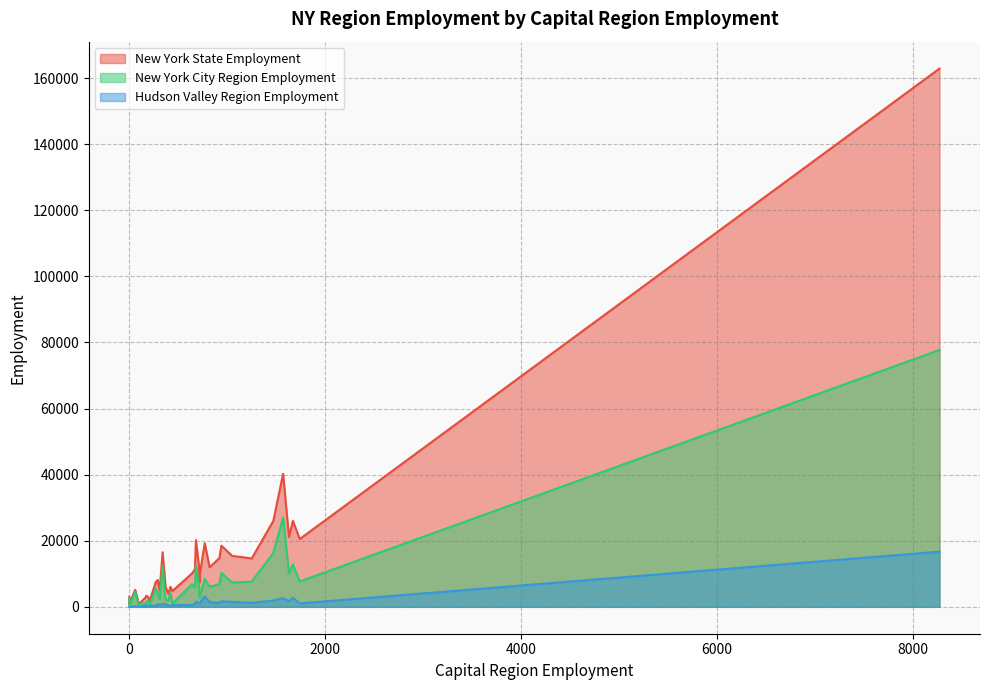

How many interior local peaks does the New York City Region Employment series have?

11